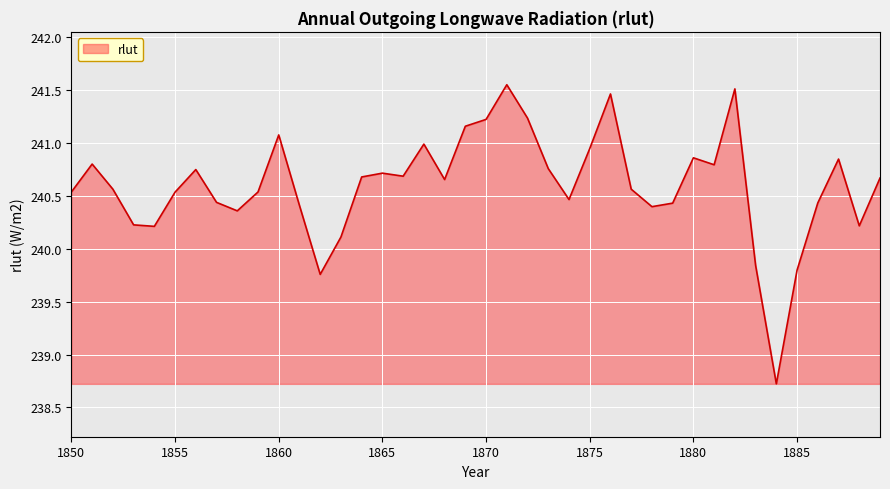

What is the smallest value displayed?

238.7